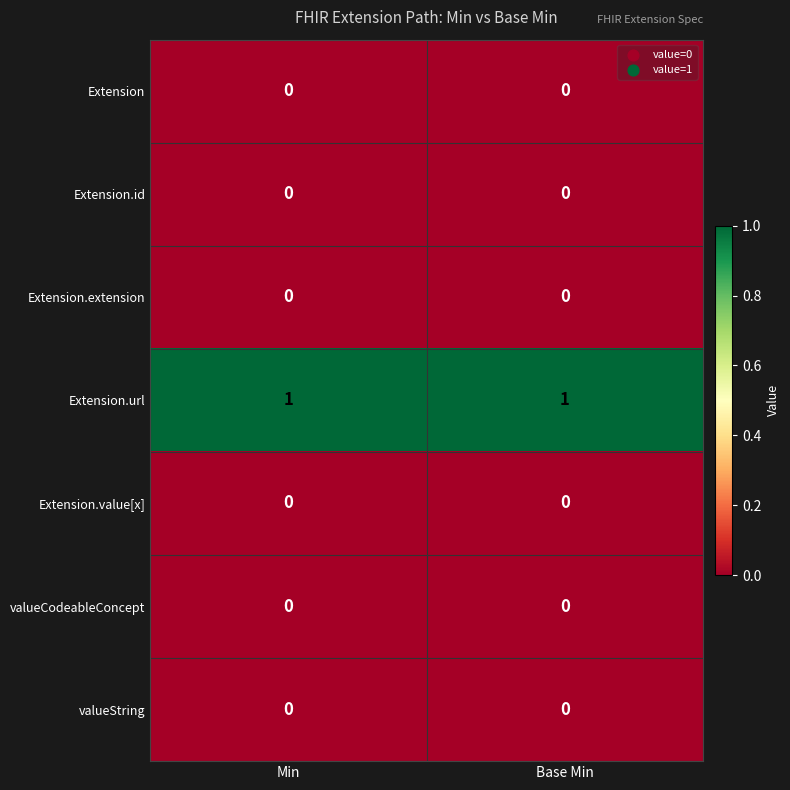

How many categories are shown in the chart?

2